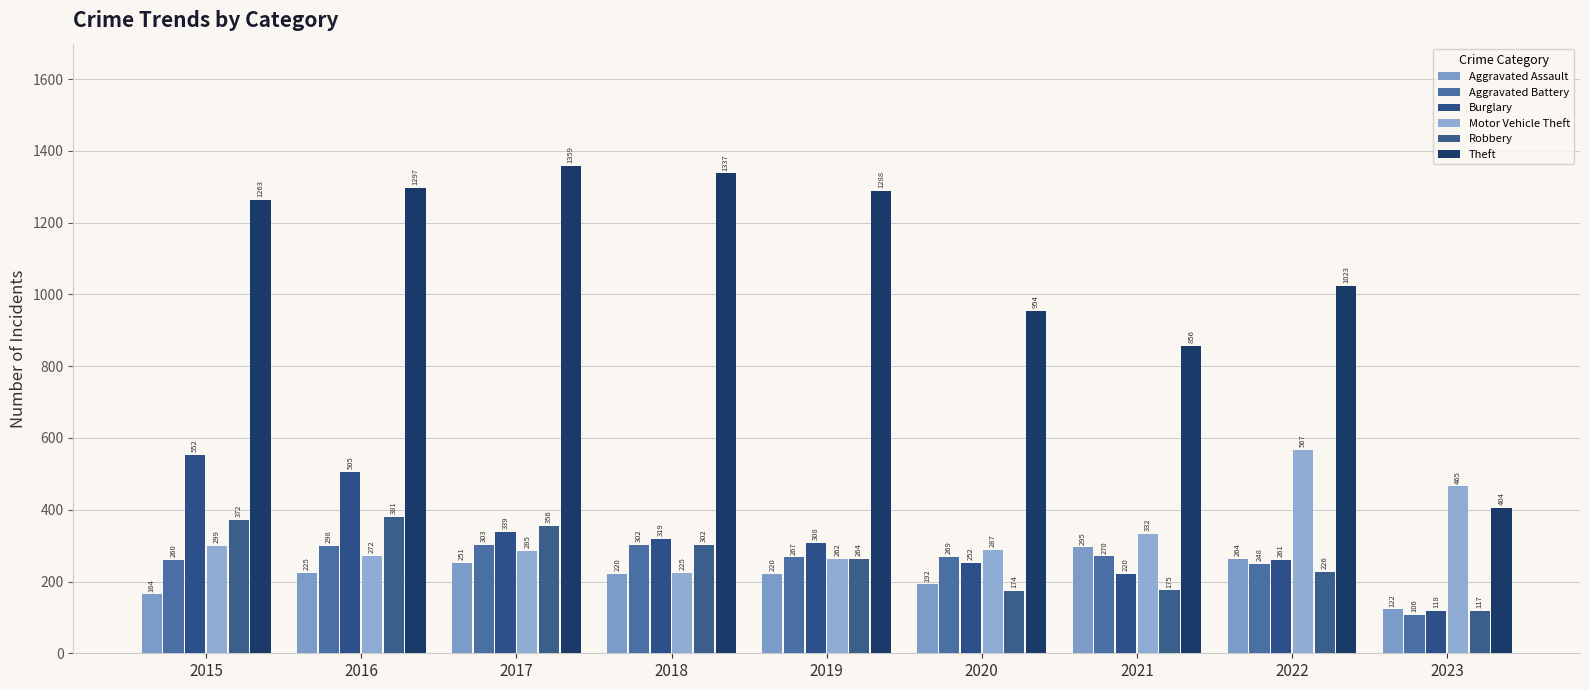

What are all the series names shown in the legend?

Aggravated Assault, Aggravated Battery, Burglary, Motor Vehicle Theft, Robbery, Theft